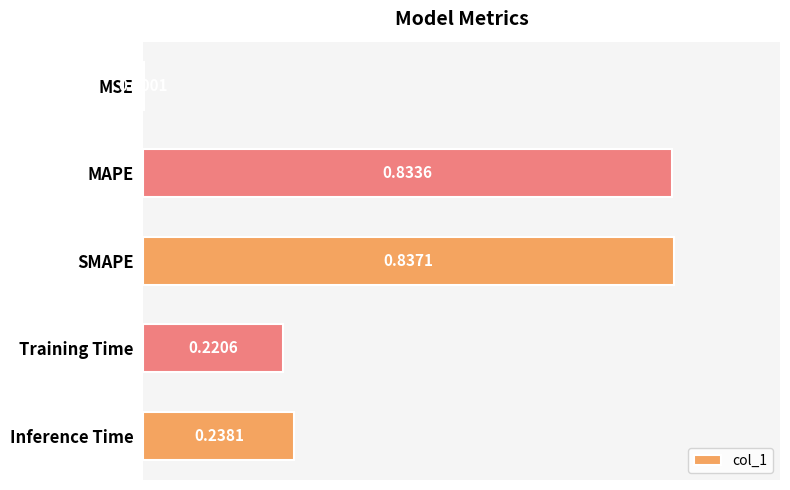

What is the sum of all values?

2.1